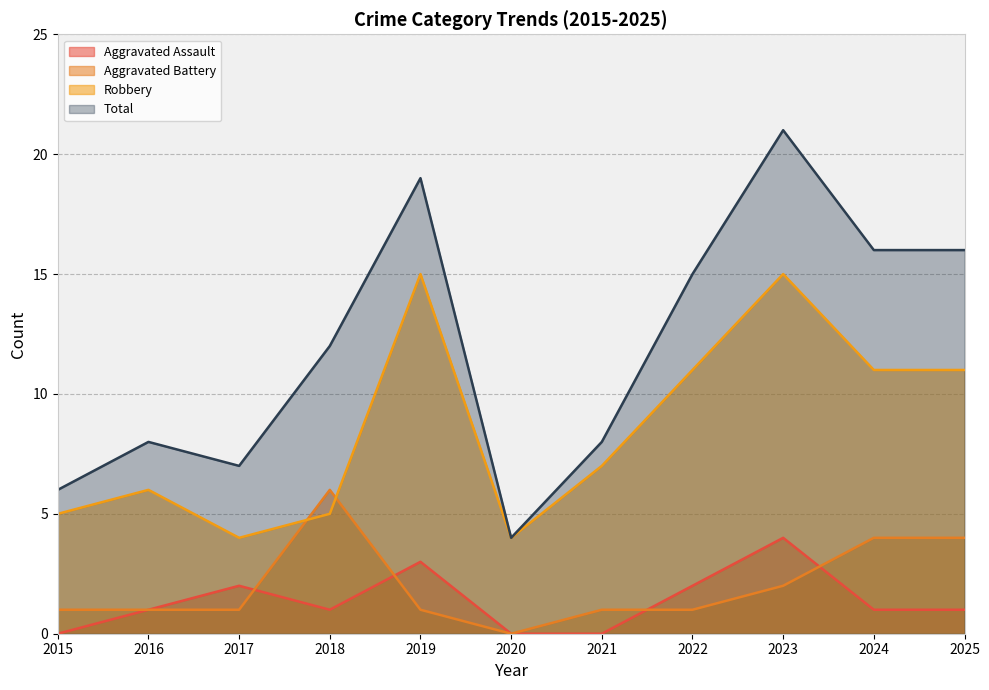

Which series ends up on top after the final intersection of Aggravated Battery and Robbery?

Robbery